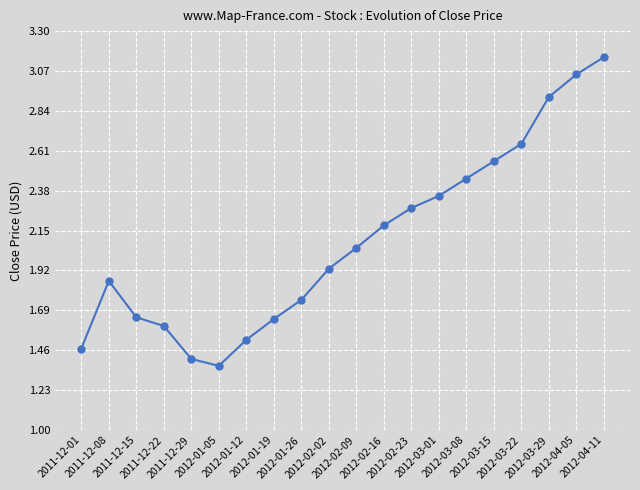

True or false: the data shows 1.5 at 2011-12-01.

True